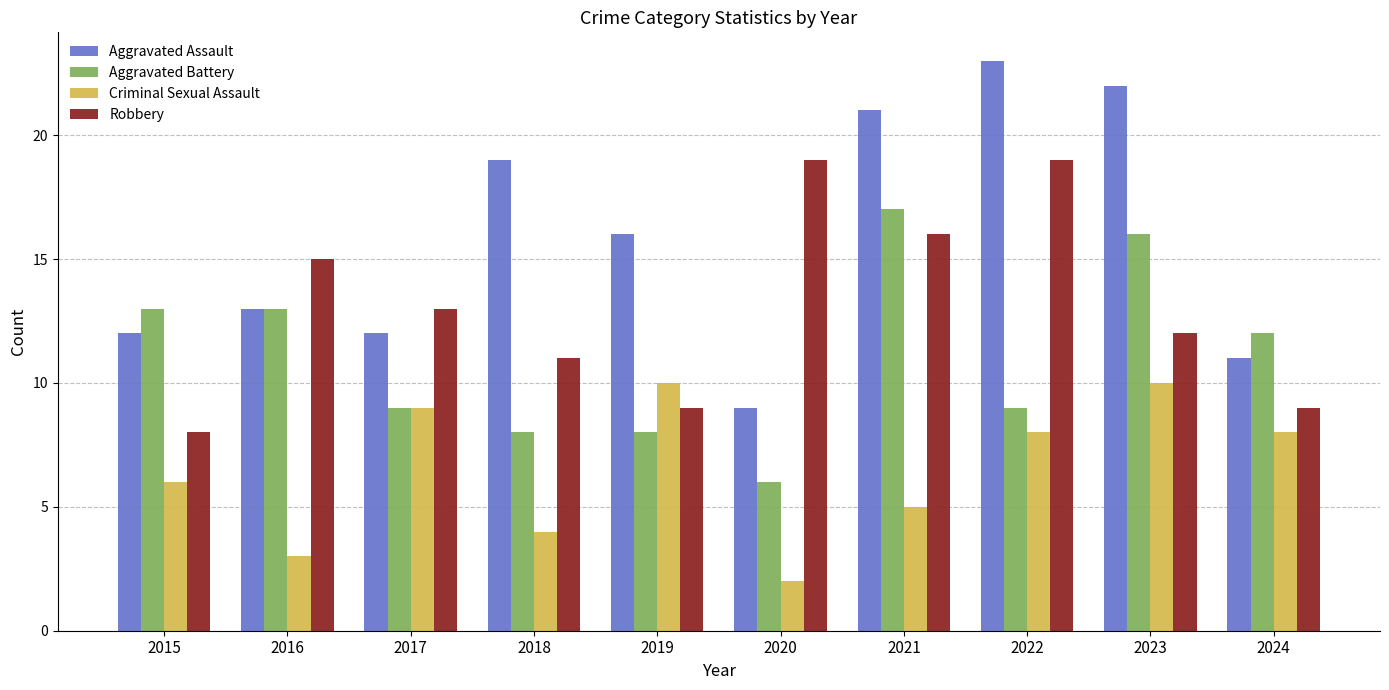

List the series in order of their peak value, lowest first.

Criminal Sexual Assault, Aggravated Battery, Robbery, Aggravated Assault